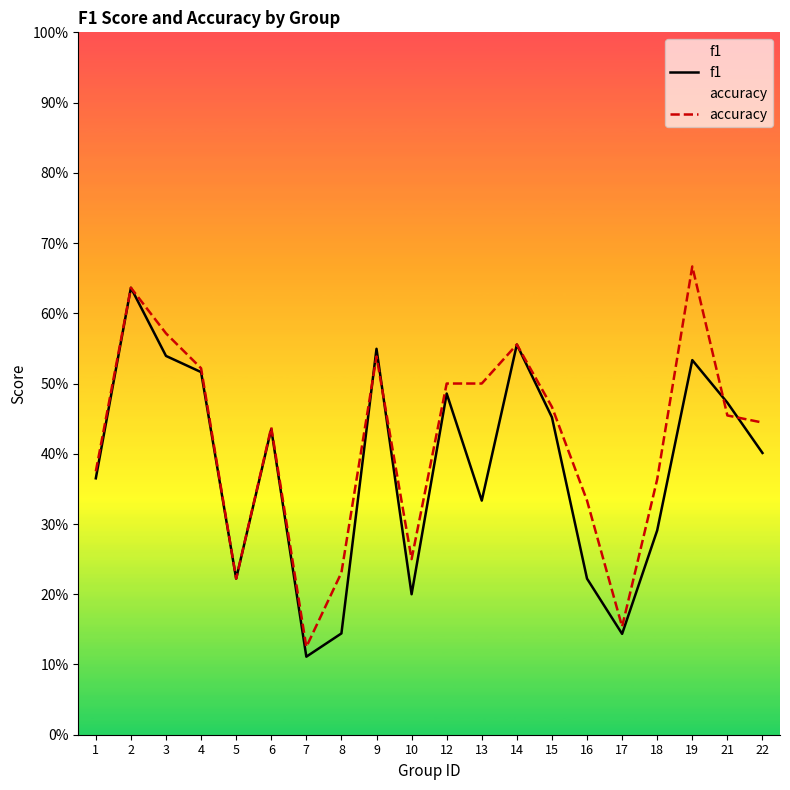

Where do accuracy and f1 first cross each other?

8 and 9